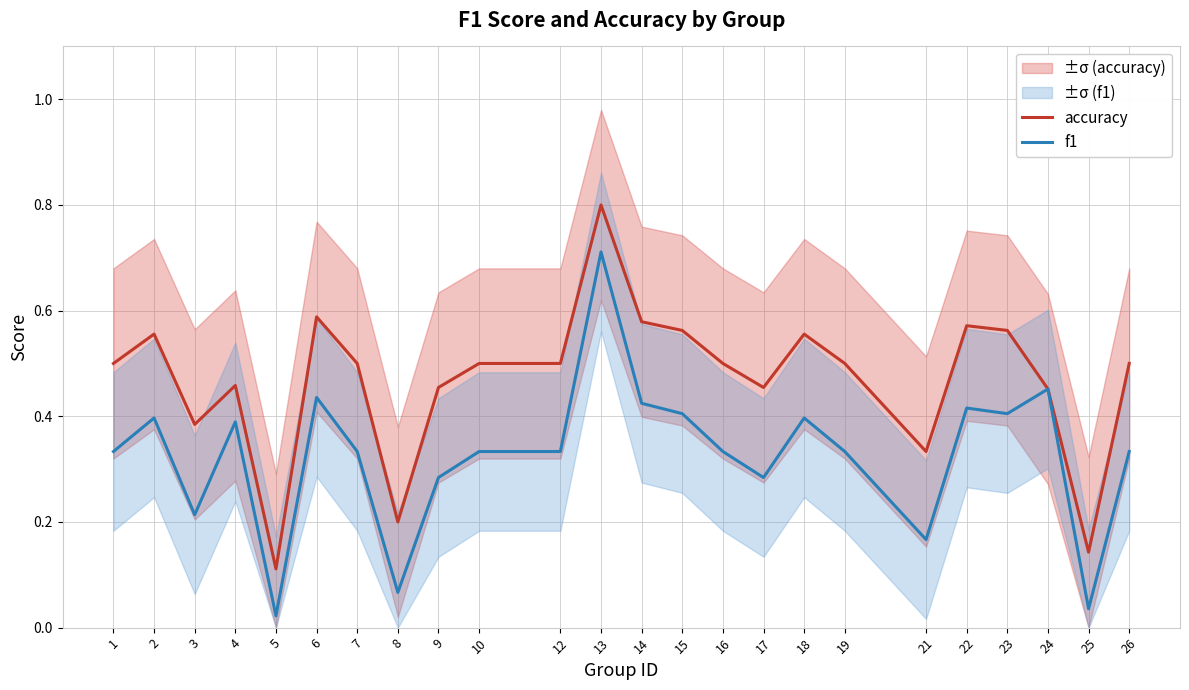

Count the number of categories in the chart.

24